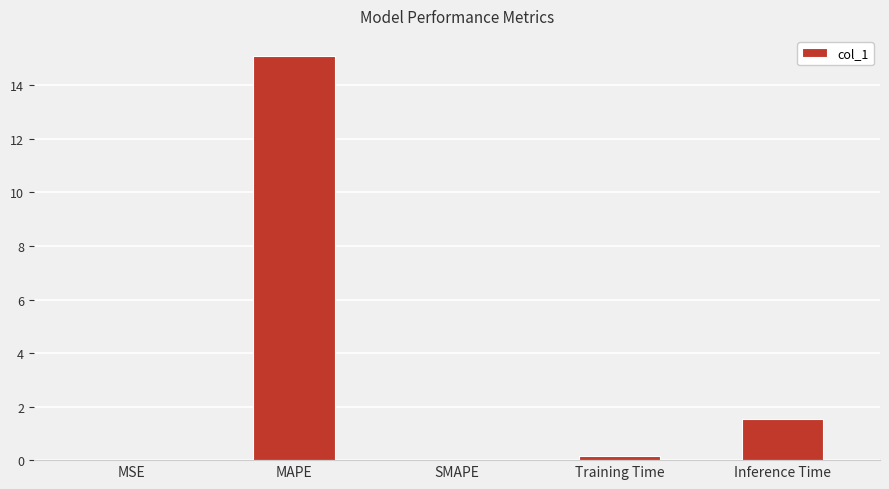

The value at Inference Time is 1.5. True or false?

True